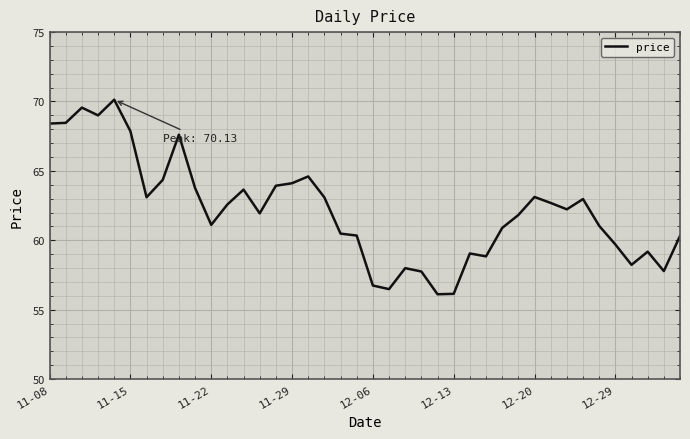

What is the greatest value displayed?

70.1